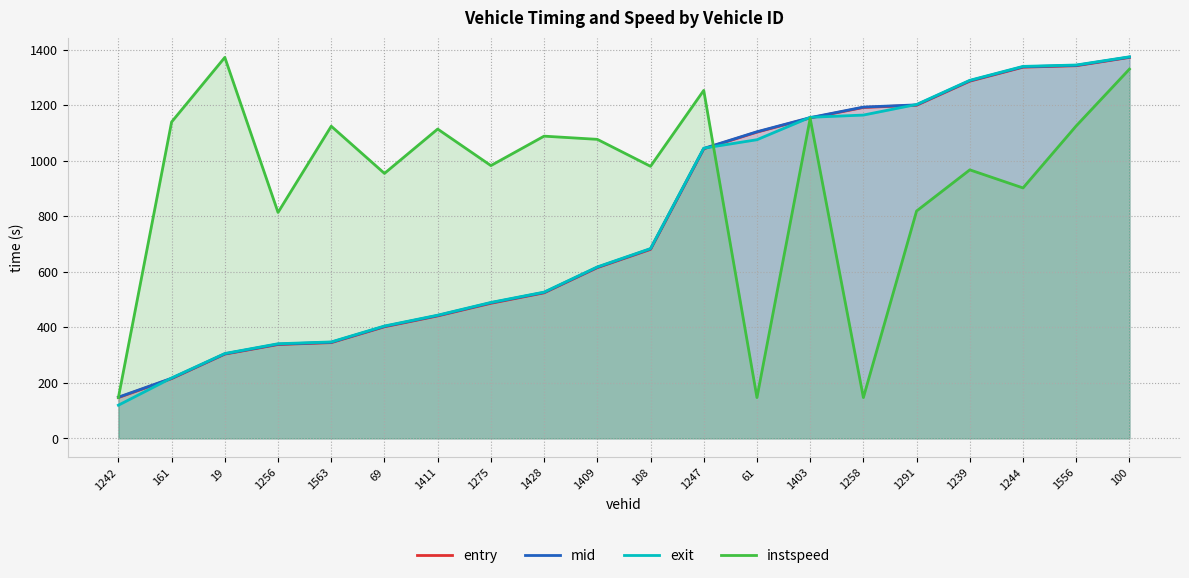

Reading left to right, extract all data points from this chart.

entry: 1242=146.9	161=215.2	19=303.4	1256=337.9	1563=344.8	69=401.9	1411=441.0	1275=486.5	1428=524.2	1409=614.9	108=680.6	1247=1042.8	61=1103.0	1403=1153.9	1258=1191.7	1291=1199.8	1239=1286.5	1244=1336.9	1556=1342.1	100=1372.0
mid: 1242=148.2	161=216.3	19=304.5	1256=339.3	1563=346.1	69=403.3	1411=442.4	1275=488.2	1428=525.5	1409=616.2	108=682.3	1247=1044.0	61=1104.2	1403=1155.1	1258=1193.1	1291=1201.1	1239=1288.2	1244=1338.3	1556=1343.4	100=1373.1
exit: 1242=119.4	161=217.5	19=305.5	1256=340.8	1563=347.2	69=404.6	1411=443.6	1275=489.5	1428=526.7	1409=617.4	108=683.5	1247=1045.2	61=1075.6	1403=1156.3	1258=1164.4	1291=1202.6	1239=1289.5	1244=1339.7	1556=1344.7	100=1374.2
instspeed: 1242=146.9	161=1139.5	19=1372.0	1256=813.8	1563=1124.2	69=954.3	1411=1114.0	1275=982.4	1428=1088.4	1409=1076.9	108=979.8	1247=1253.2	61=146.9	1403=1152.3	1258=146.9	1291=818.9	1239=967.1	1244=901.9	1556=1125.5	100=1329.9